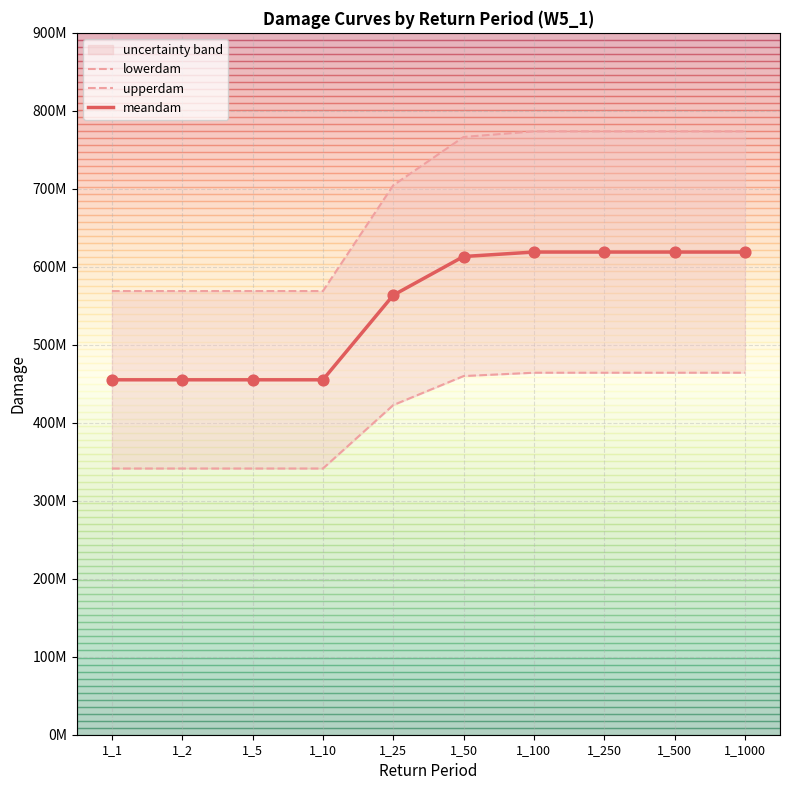

Which series has the largest total across all categories?

upperdam